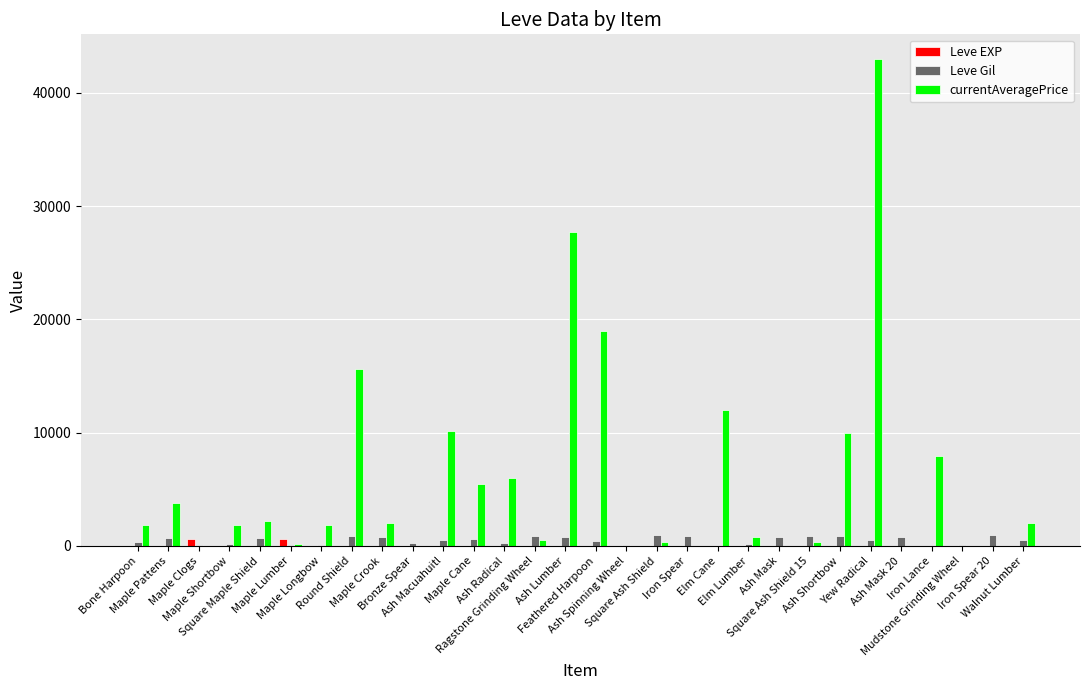

What is the sum of all Leve EXP values?

1515